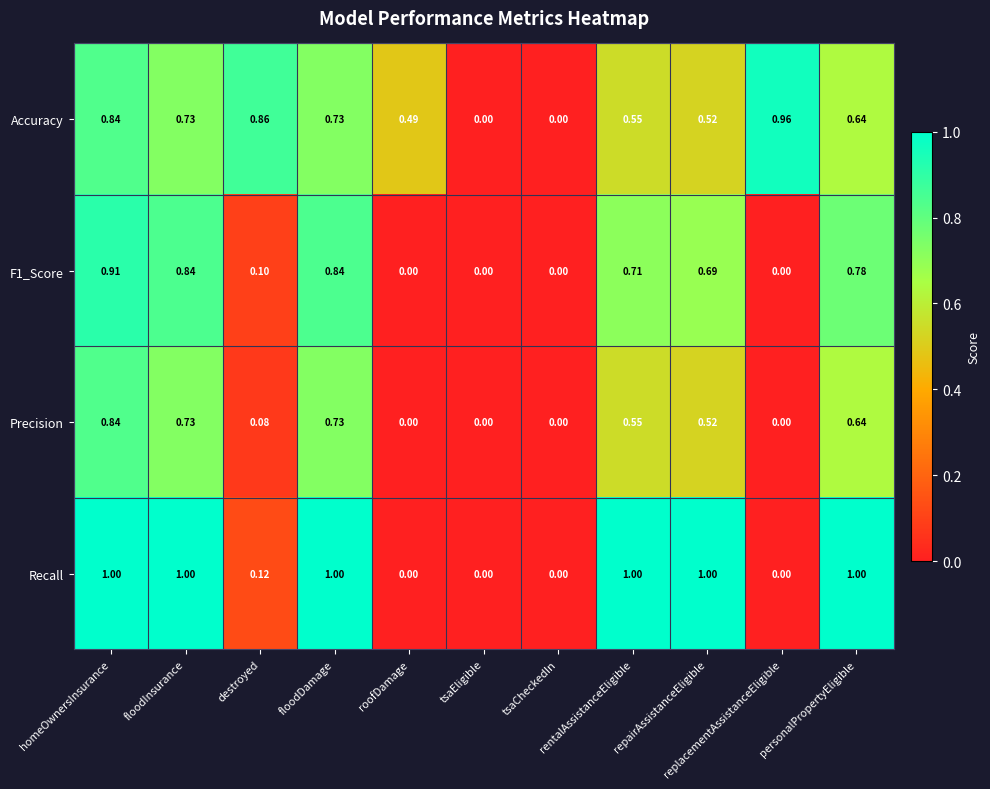

Which series has the widest spread of values?

Recall